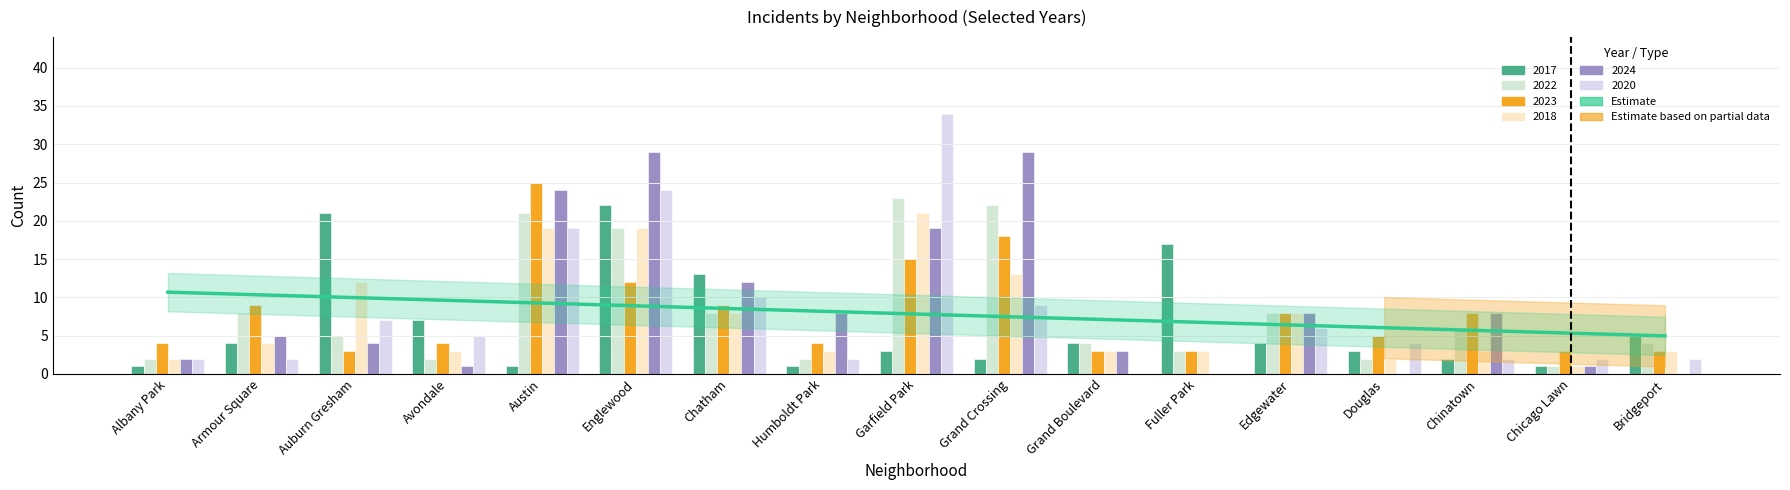

What is the spread (max minus min) of values at Garfield Park?

31